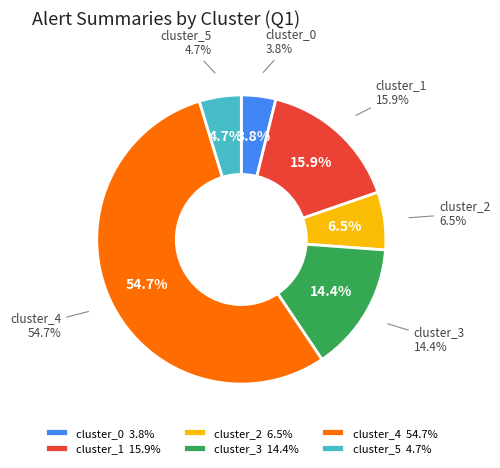

What is the majority slice?

cluster_4